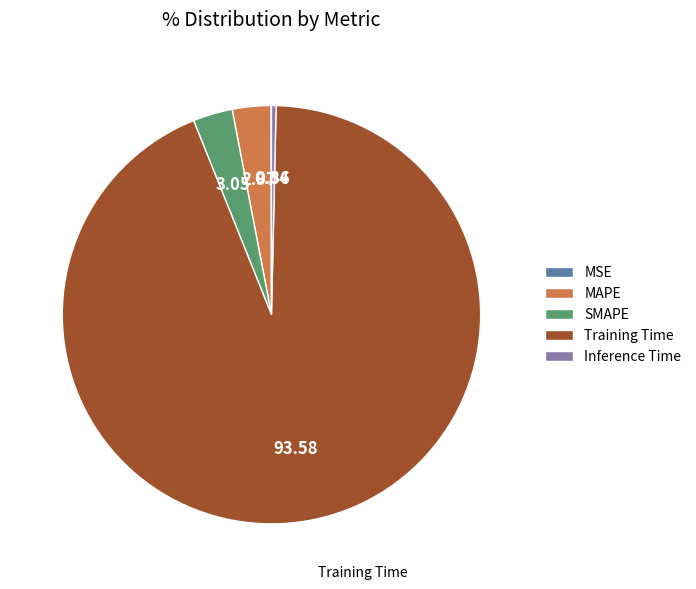

Which slice is the largest?

Training Time